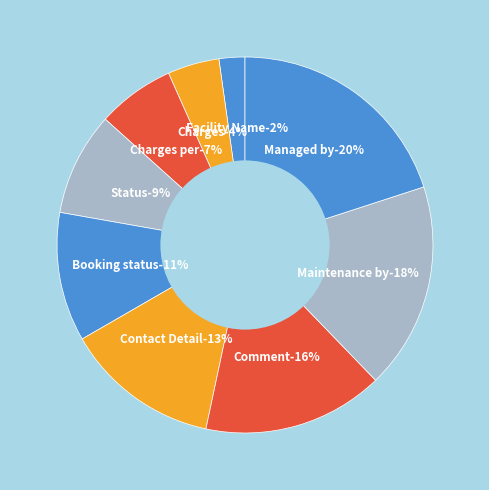

How many slices are in this pie chart?

9